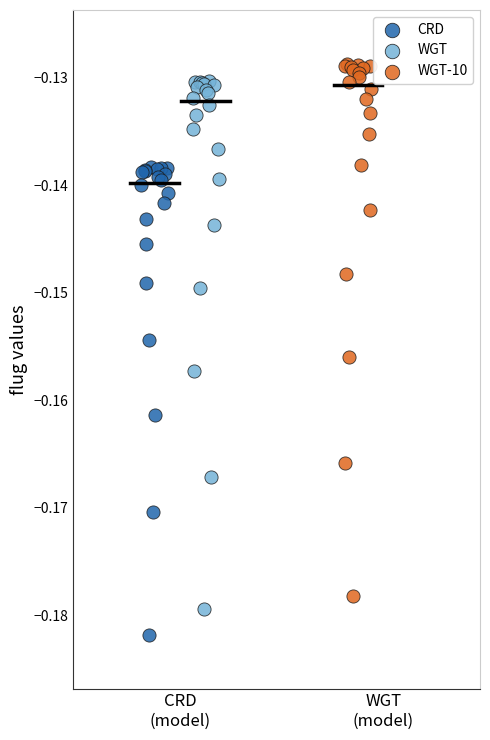

Which series contains the highest Y value?

WGT-10